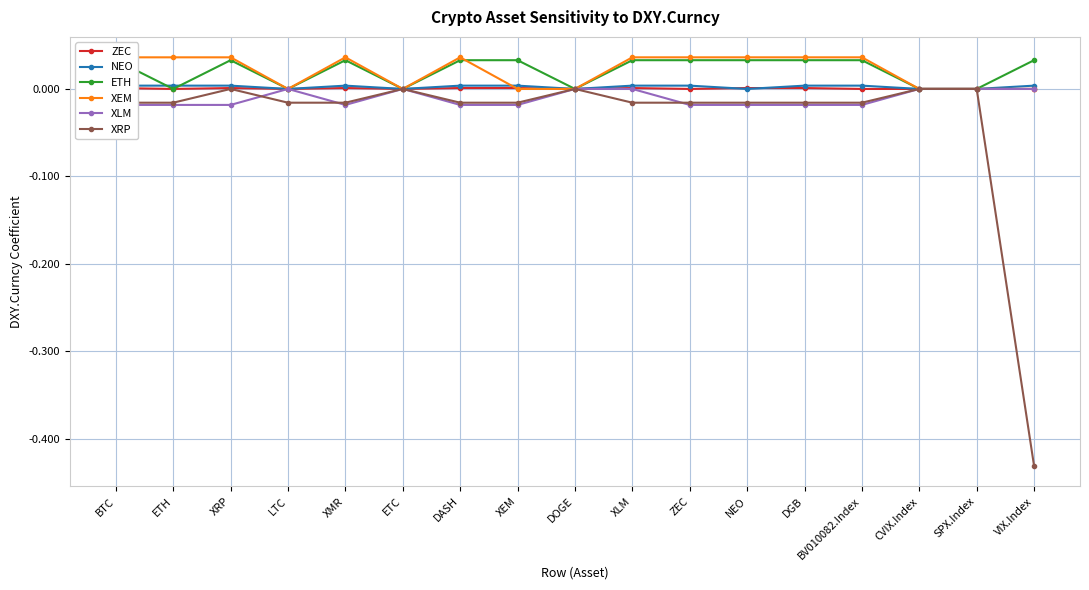

Reading left to right, extract all data points from this chart.

ZEC: BTC=0.0	ETH=0.0	XRP=0.0	LTC=0.0	XMR=0.0	ETC=0.0	DASH=0.0	XEM=0.0	DOGE=0.0	XLM=0.0	ZEC=0.0	NEO=0.0	DGB=0.0	BV010082.Index=0.0	CVIX.Index=0.0	SPX.Index=0.0	VIX.Index=0.0
NEO: BTC=0.0	ETH=0.0	XRP=0.0	LTC=0.0	XMR=0.0	ETC=0.0	DASH=0.0	XEM=0.0	DOGE=0.0	XLM=0.0	ZEC=0.0	NEO=0.0	DGB=0.0	BV010082.Index=0.0	CVIX.Index=0.0	SPX.Index=0.0	VIX.Index=0.0
ETH: BTC=0.0	ETH=0.0	XRP=0.0	LTC=0.0	XMR=0.0	ETC=0.0	DASH=0.0	XEM=0.0	DOGE=0.0	XLM=0.0	ZEC=0.0	NEO=0.0	DGB=0.0	BV010082.Index=0.0	CVIX.Index=0.0	SPX.Index=0.0	VIX.Index=0.0
XEM: BTC=0.0	ETH=0.0	XRP=0.0	LTC=0.0	XMR=0.0	ETC=0.0	DASH=0.0	XEM=0.0	DOGE=0.0	XLM=0.0	ZEC=0.0	NEO=0.0	DGB=0.0	BV010082.Index=0.0	CVIX.Index=0.0	SPX.Index=0.0	VIX.Index=0.0
XLM: BTC=-0.0	ETH=-0.0	XRP=-0.0	LTC=0.0	XMR=-0.0	ETC=0.0	DASH=-0.0	XEM=-0.0	DOGE=0.0	XLM=0.0	ZEC=-0.0	NEO=-0.0	DGB=-0.0	BV010082.Index=-0.0	CVIX.Index=0.0	SPX.Index=0.0	VIX.Index=-0.0
XRP: BTC=-0.0	ETH=-0.0	XRP=0.0	LTC=-0.0	XMR=-0.0	ETC=0.0	DASH=-0.0	XEM=-0.0	DOGE=0.0	XLM=-0.0	ZEC=-0.0	NEO=-0.0	DGB=-0.0	BV010082.Index=-0.0	CVIX.Index=0.0	SPX.Index=0.0	VIX.Index=-0.4